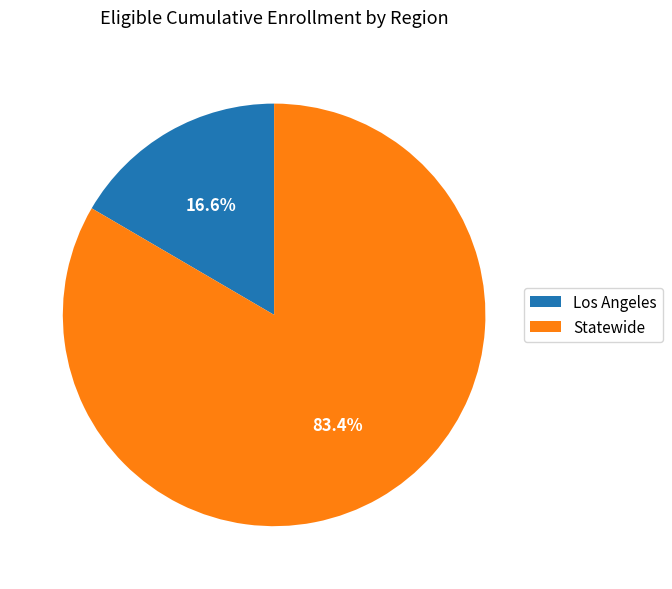

The Los Angeles slice represents 17% of the pie. True or false?

True